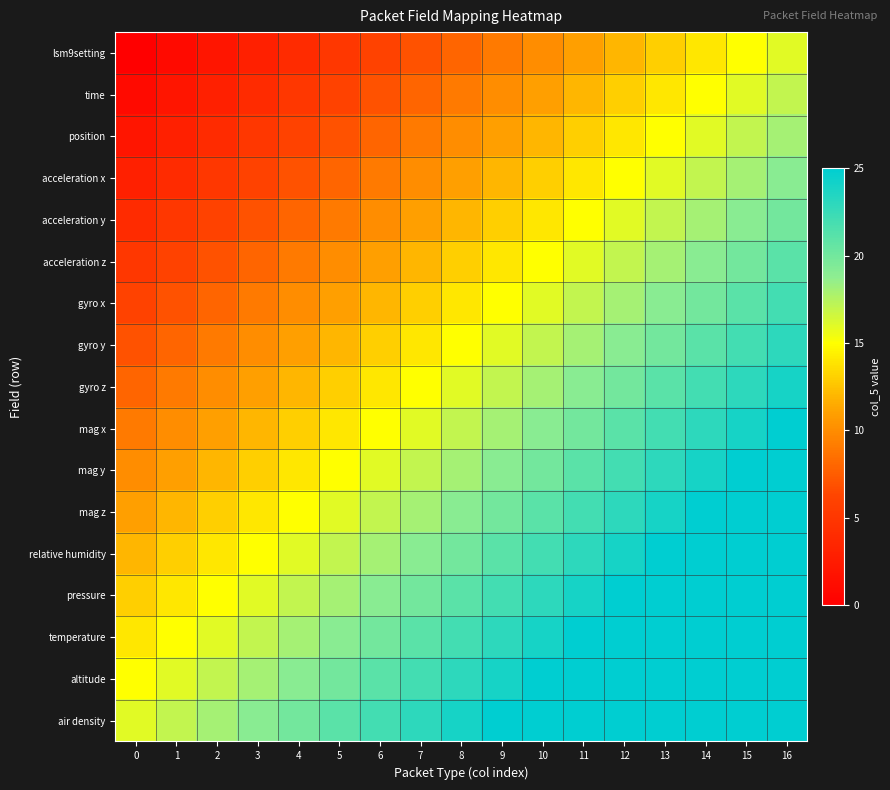

Reading left to right, list all the values displayed in this chart.

lsm9setting: 0=0	1=1	2=2	3=3	4=4	5=5	6=6	7=7	8=8	9=9	10=10	11=11	12=12	13=13	14=14	15=15	16=16
time: 0=1	1=2	2=3	3=4	4=5	5=6	6=7	7=8	8=9	9=10	10=11	11=12	12=13	13=14	14=15	15=16	16=17
position: 0=2	1=3	2=4	3=5	4=6	5=7	6=8	7=9	8=10	9=11	10=12	11=13	12=14	13=15	14=16	15=17	16=18
acceleration x: 0=3	1=4	2=5	3=6	4=7	5=8	6=9	7=10	8=11	9=12	10=13	11=14	12=15	13=16	14=17	15=18	16=19
acceleration y: 0=4	1=5	2=6	3=7	4=8	5=9	6=10	7=11	8=12	9=13	10=14	11=15	12=16	13=17	14=18	15=19	16=20
acceleration z: 0=5	1=6	2=7	3=8	4=9	5=10	6=11	7=12	8=13	9=14	10=15	11=16	12=17	13=18	14=19	15=20	16=21
gyro x: 0=6	1=7	2=8	3=9	4=10	5=11	6=12	7=13	8=14	9=15	10=16	11=17	12=18	13=19	14=20	15=21	16=22
gyro y: 0=7	1=8	2=9	3=10	4=11	5=12	6=13	7=14	8=15	9=16	10=17	11=18	12=19	13=20	14=21	15=22	16=23
gyro z: 0=8	1=9	2=10	3=11	4=12	5=13	6=14	7=15	8=16	9=17	10=18	11=19	12=20	13=21	14=22	15=23	16=24
mag x: 0=9	1=10	2=11	3=12	4=13	5=14	6=15	7=16	8=17	9=18	10=19	11=20	12=21	13=22	14=23	15=24	16=25
mag y: 0=10	1=11	2=12	3=13	4=14	5=15	6=16	7=17	8=18	9=19	10=20	11=21	12=22	13=23	14=24	15=25	16=25
mag z: 0=11	1=12	2=13	3=14	4=15	5=16	6=17	7=18	8=19	9=20	10=21	11=22	12=23	13=24	14=25	15=25	16=25
relative humidity: 0=12	1=13	2=14	3=15	4=16	5=17	6=18	7=19	8=20	9=21	10=22	11=23	12=24	13=25	14=25	15=25	16=25
pressure: 0=13	1=14	2=15	3=16	4=17	5=18	6=19	7=20	8=21	9=22	10=23	11=24	12=25	13=25	14=25	15=25	16=25
temperature: 0=14	1=15	2=16	3=17	4=18	5=19	6=20	7=21	8=22	9=23	10=24	11=25	12=25	13=25	14=25	15=25	16=25
altitude: 0=15	1=16	2=17	3=18	4=19	5=20	6=21	7=22	8=23	9=24	10=25	11=25	12=25	13=25	14=25	15=25	16=25
air density: 0=16	1=17	2=18	3=19	4=20	5=21	6=22	7=23	8=24	9=25	10=25	11=25	12=25	13=25	14=25	15=25	16=25